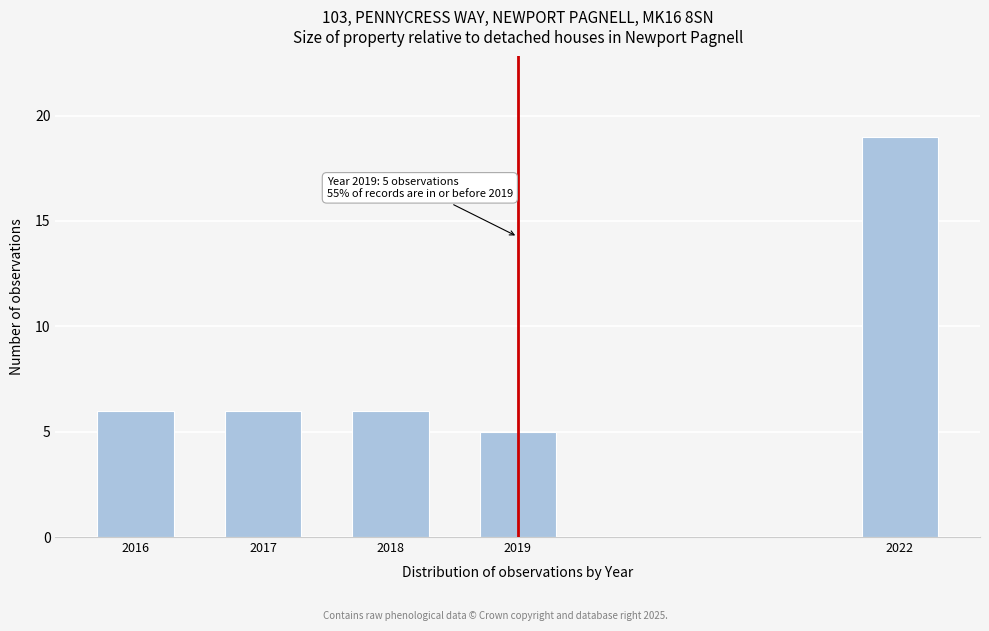

Reading right to left, transcribe all the data shown in this chart.

19	5	6	6	6